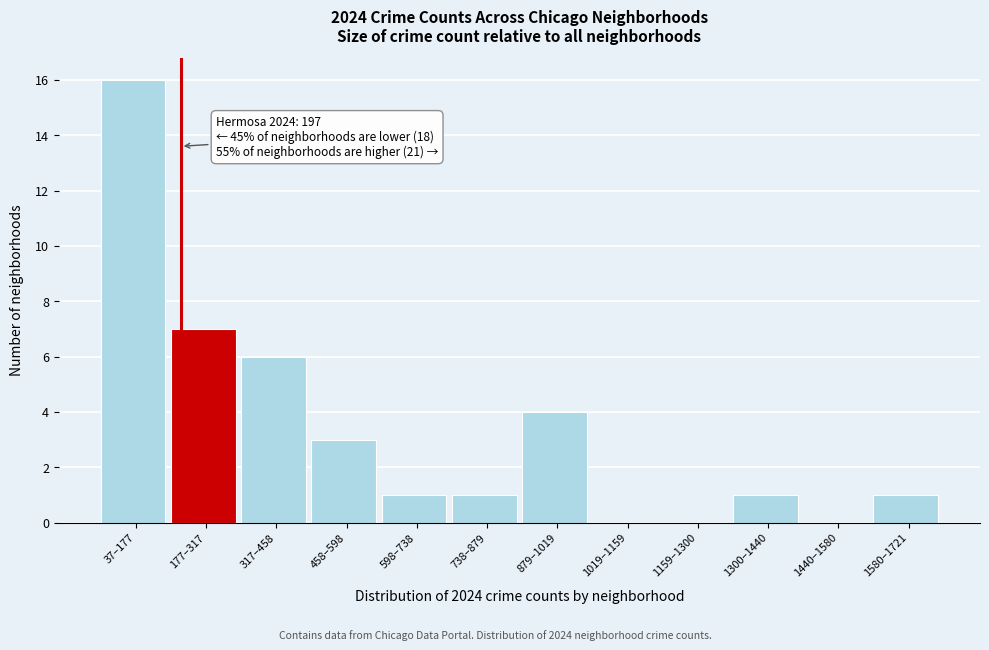

Reading left to right, what are all the values shown in this chart?

37–177=16	177–317=7	317–458=6	458–598=3	598–738=1	738–879=1	879–1019=4	1019–1159=0	1159–1300=0	1300–1440=1	1440–1580=0	1580–1721=1